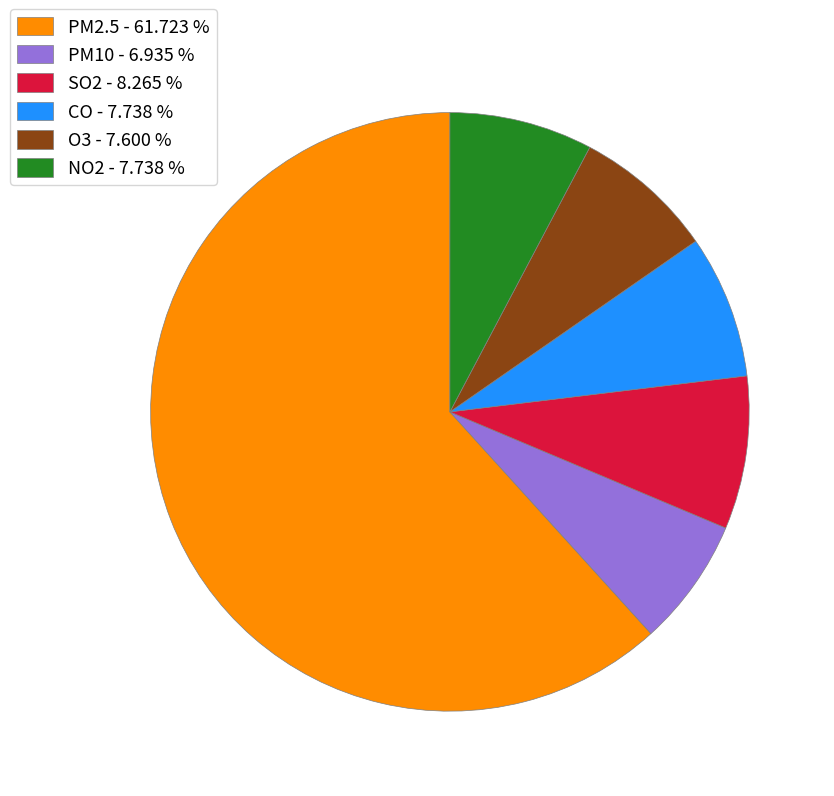

How many slices are in this pie chart?

6